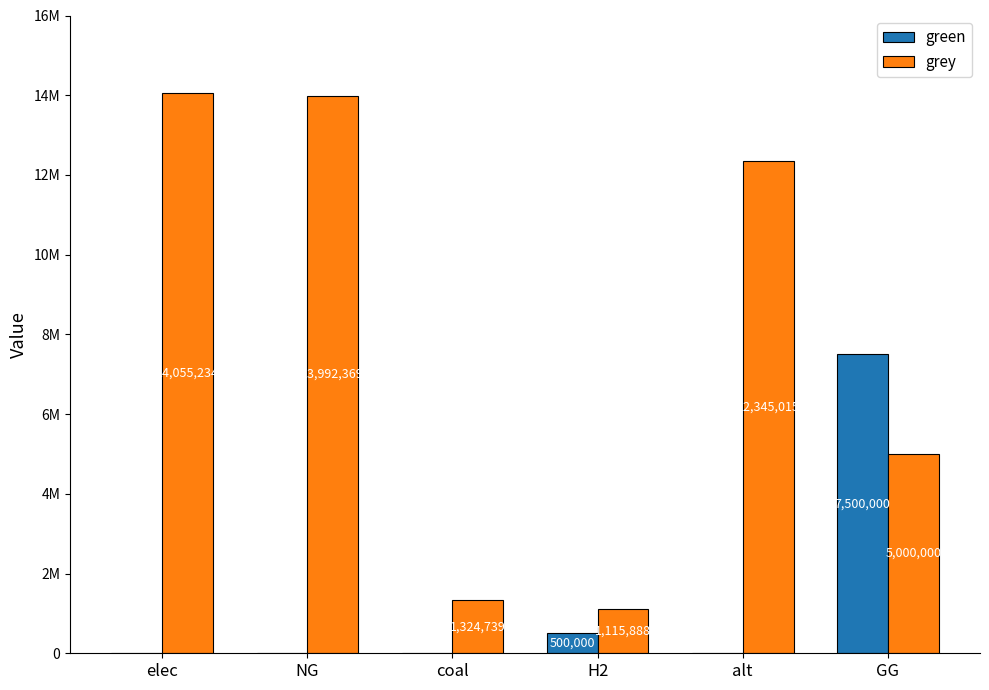

Where is grey nearest to the value 7585561?

GG